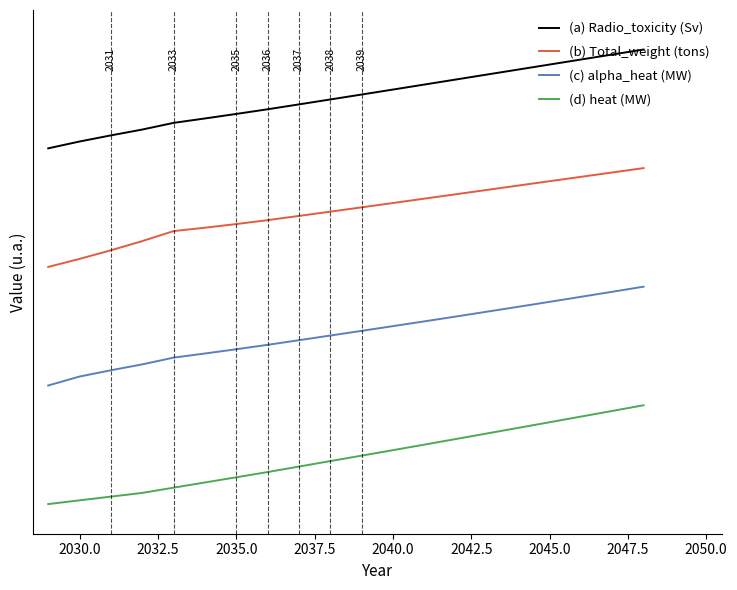

Does the chart display data point markers on the line(s)?

No